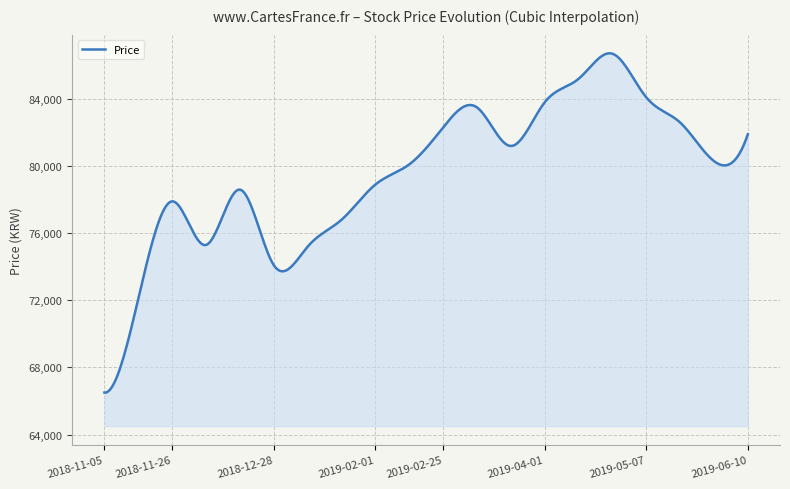

What is the greatest value displayed?

86724.9